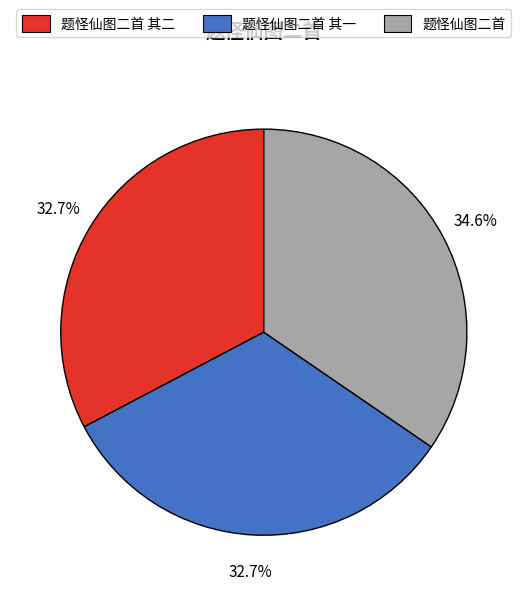

Does any single category account for the majority?

No